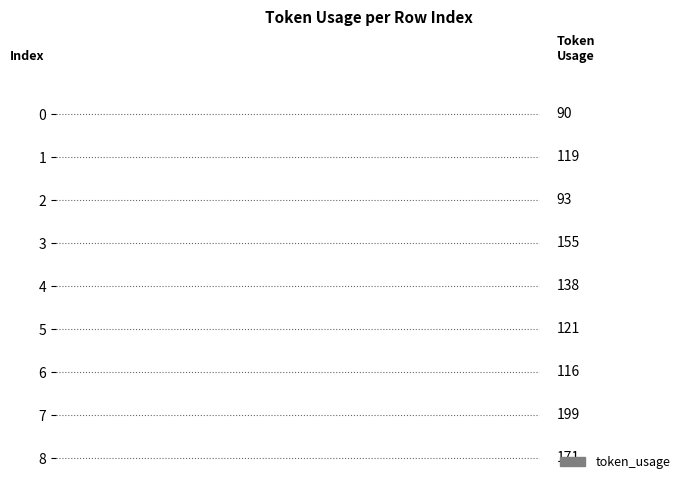

Reading left to right, list all the values displayed in this chart.

90	119	93	155	138	121	116	199	171